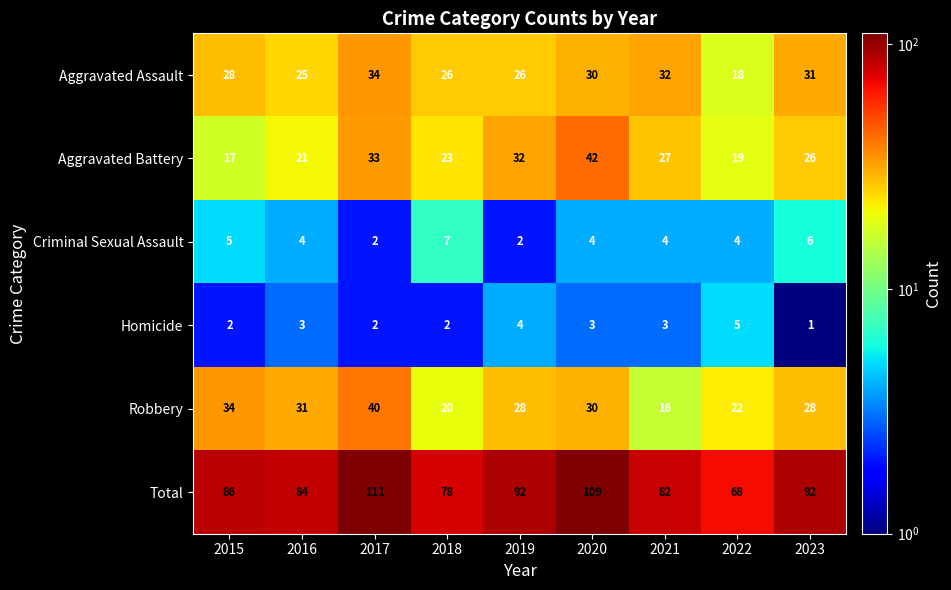

What is the greatest value displayed?

111